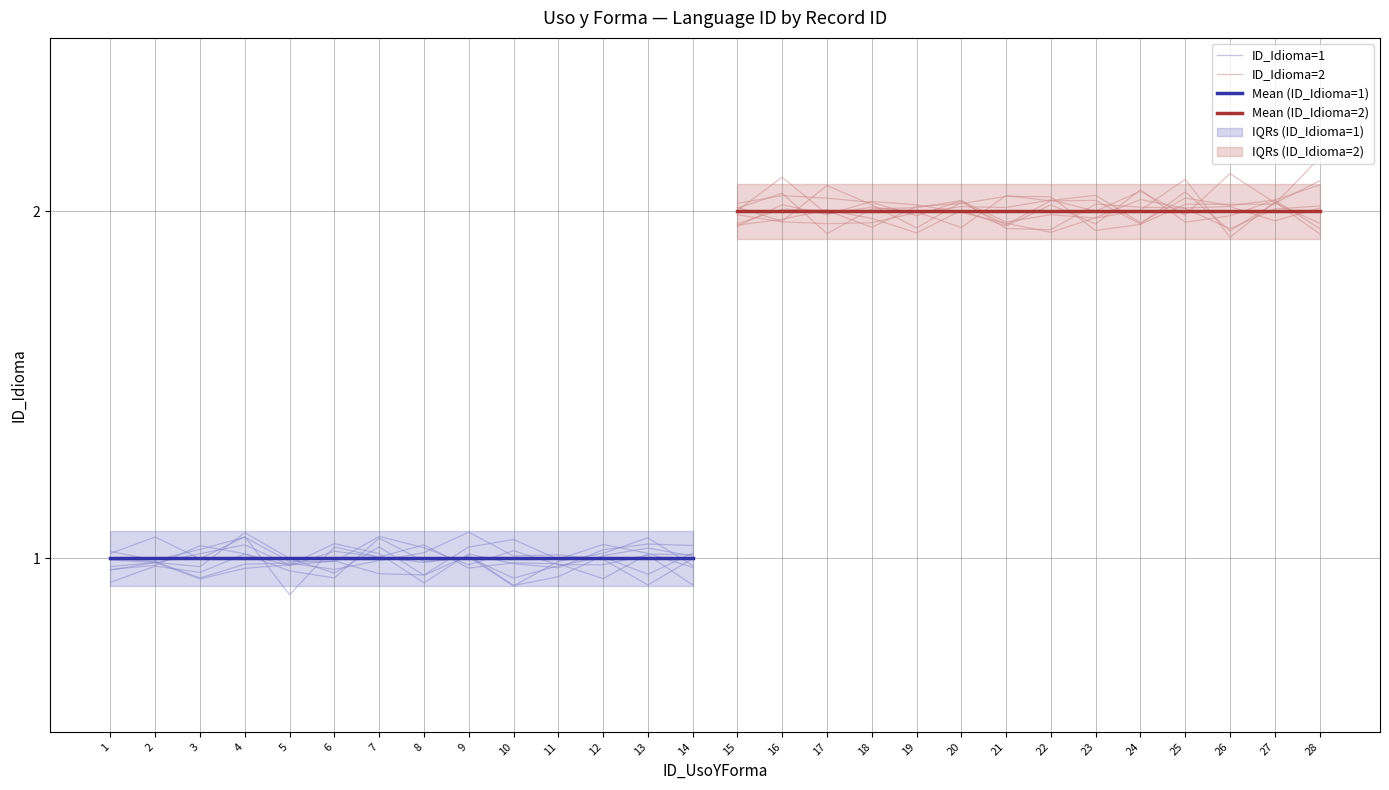

What is the maximum value for Mean (ID_Idioma=2)?

2.0